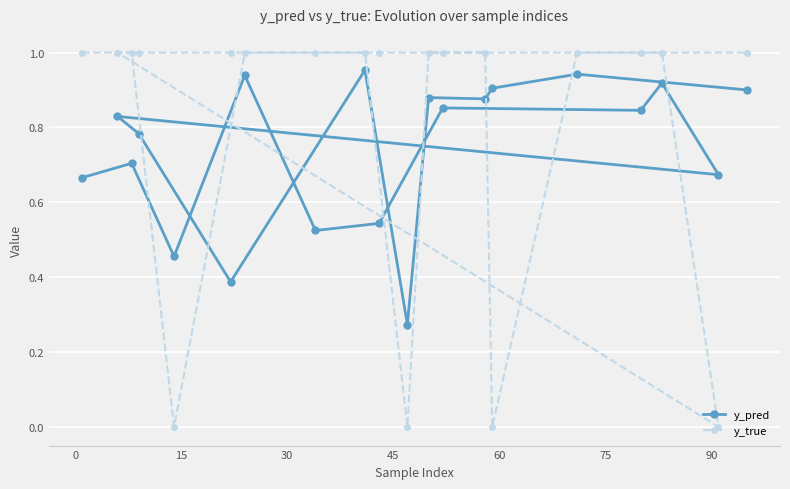

Which series has the widest spread of values?

y_true